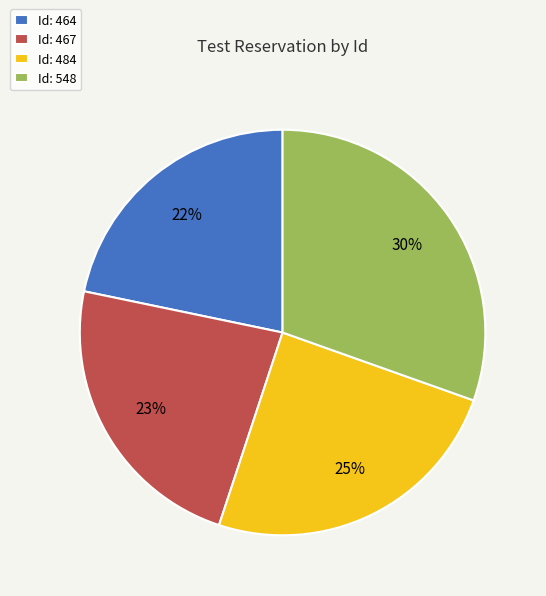

How many slices are in this pie chart?

4